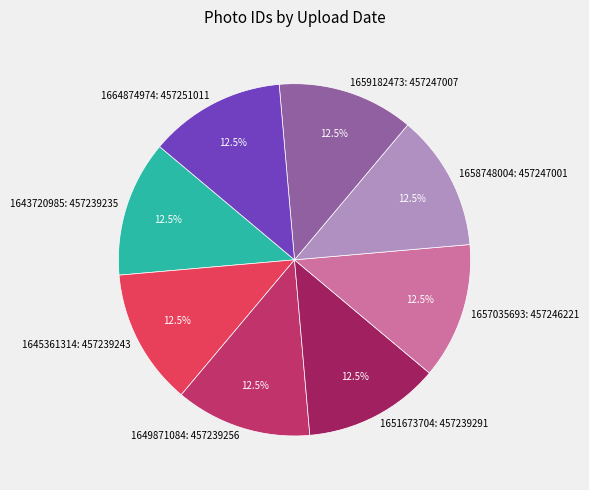

What is the total percentage of 1659182473: 457247007 and 1651673704: 457239291?

25.0%